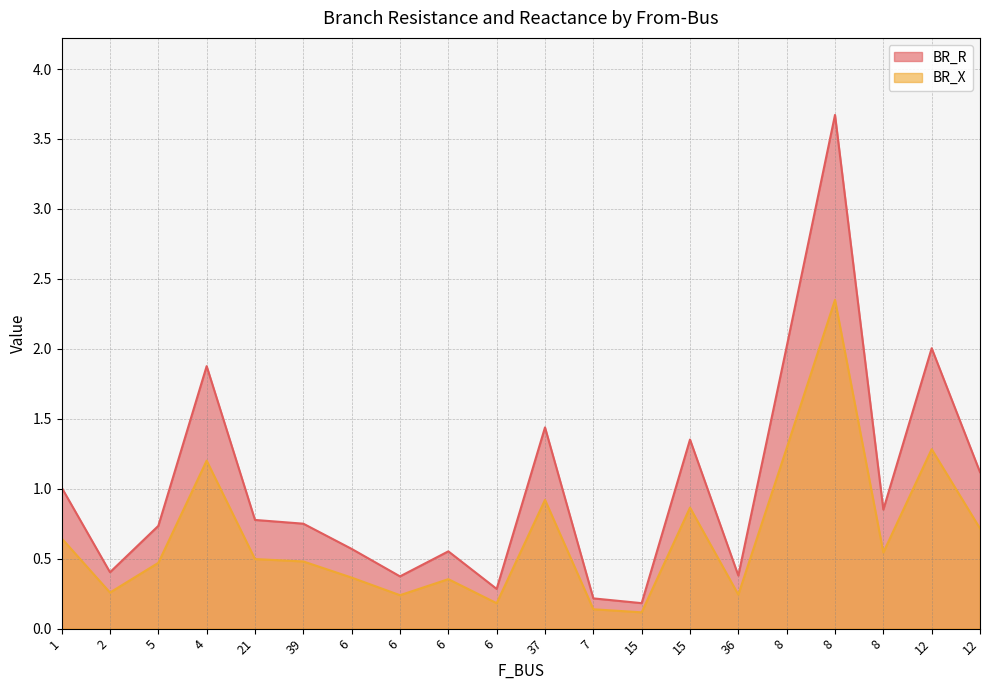

Rank the series by their maximum value, from highest to lowest.

BR_R, BR_X